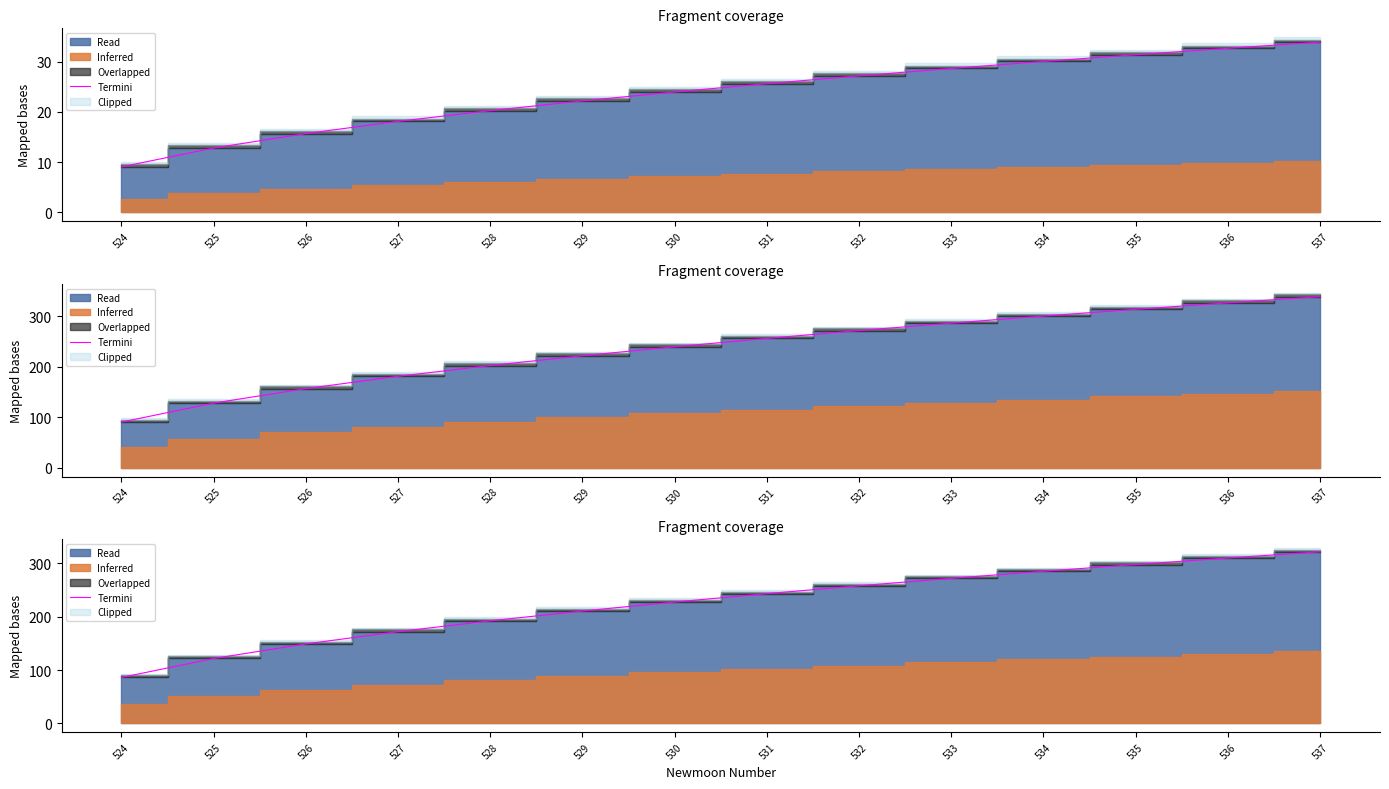

Is it true that the value at 524 is 86.0?

True